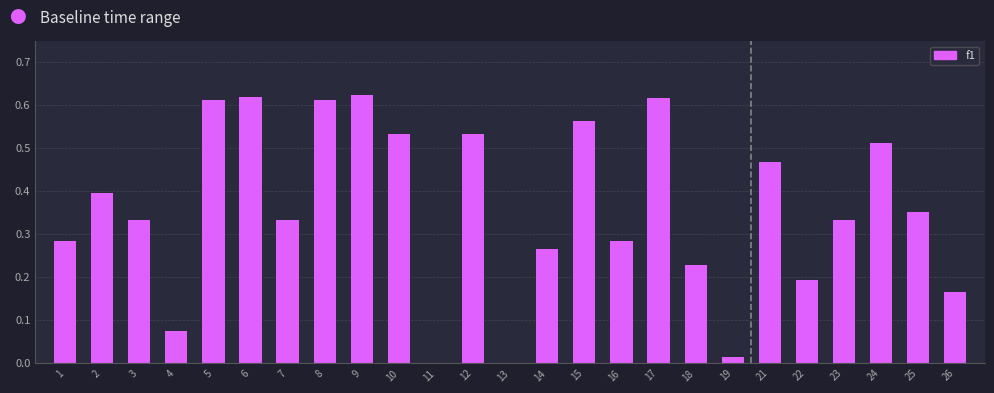

Is it true that the value at 3 is 0.1?

False